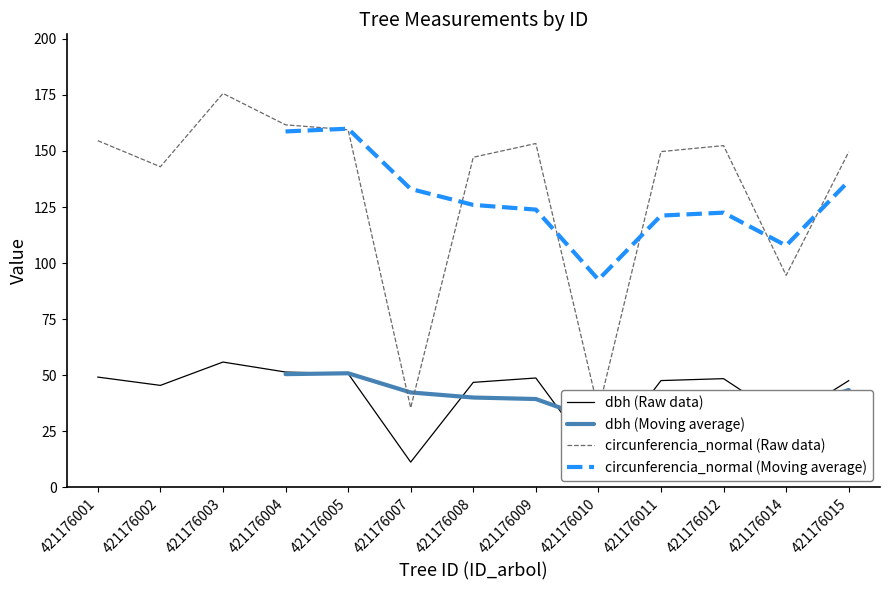

What is the minimum value shown in the chart?

11.0